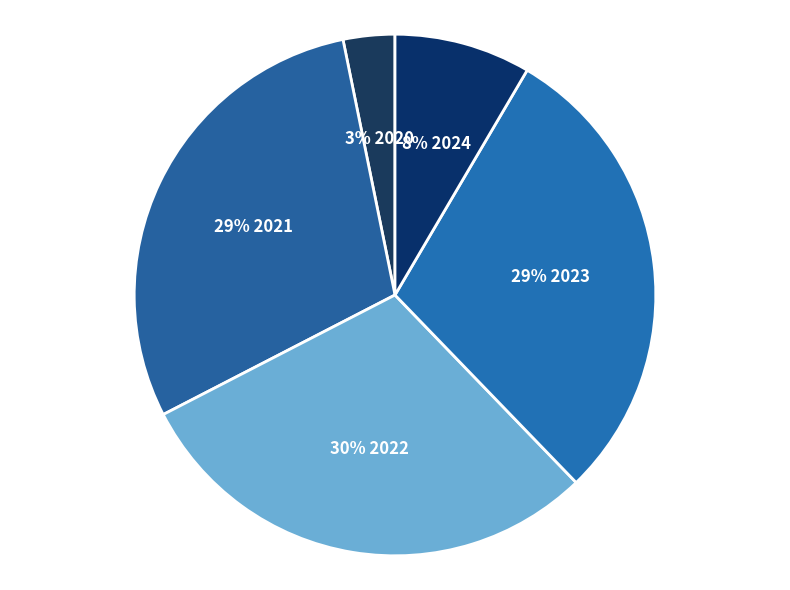

What is the smallest slice in the pie chart?

2020